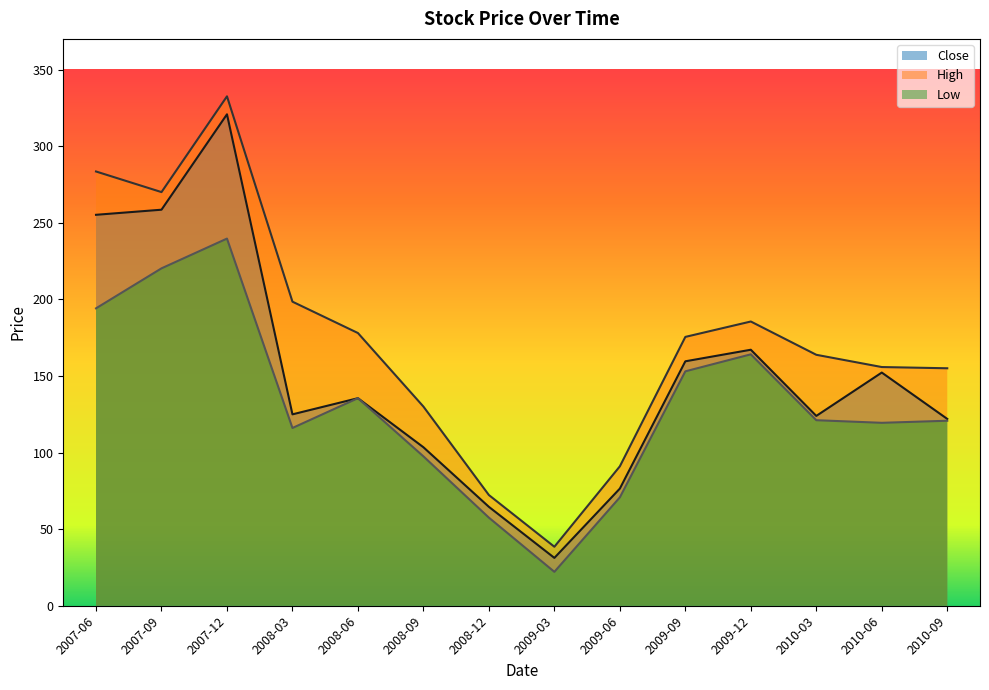

Which label corresponds to the largest value in the chart?

2007-12